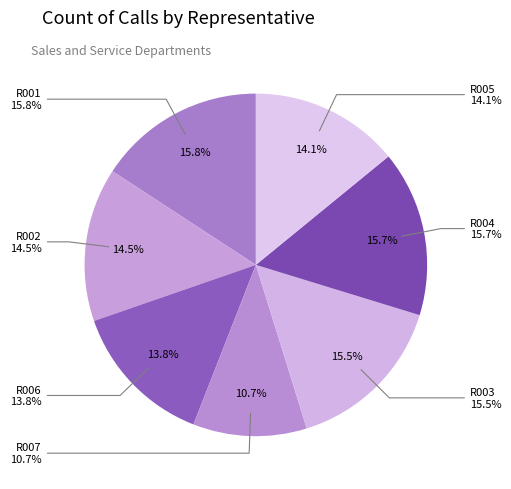

To the nearest percent, what is the difference between the largest and smallest slice percentages?

5%